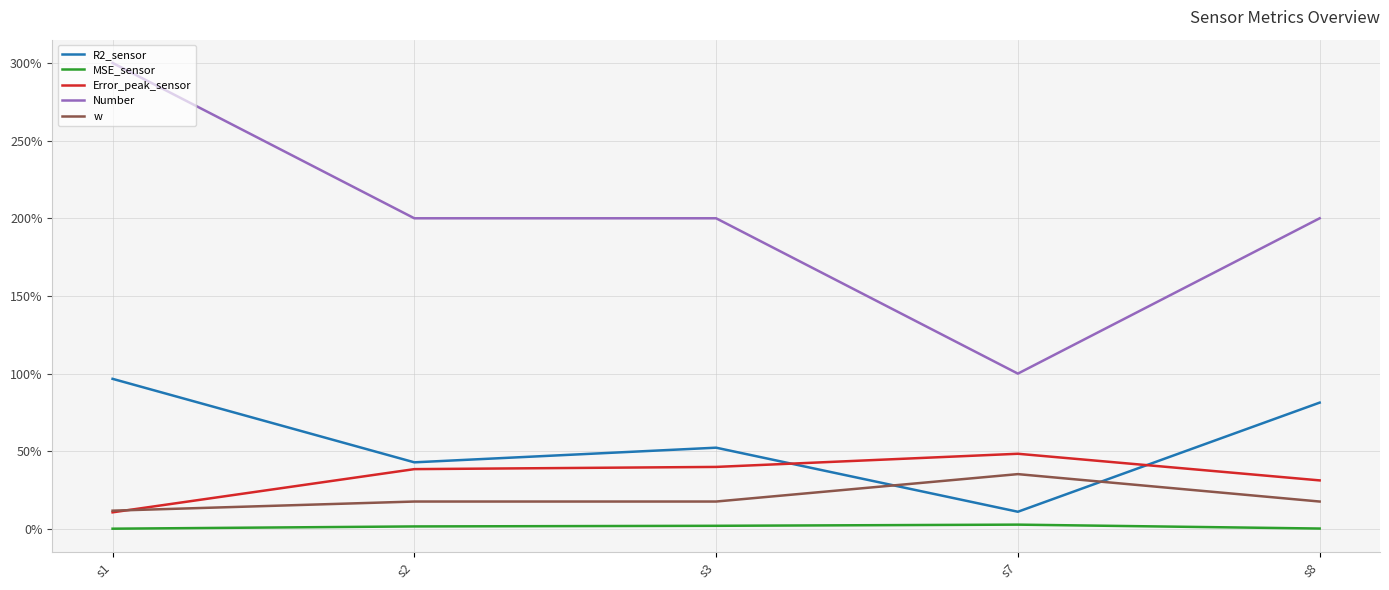

What are all the series names shown in the legend?

R2_sensor, MSE_sensor, Error_peak_sensor, Number, w